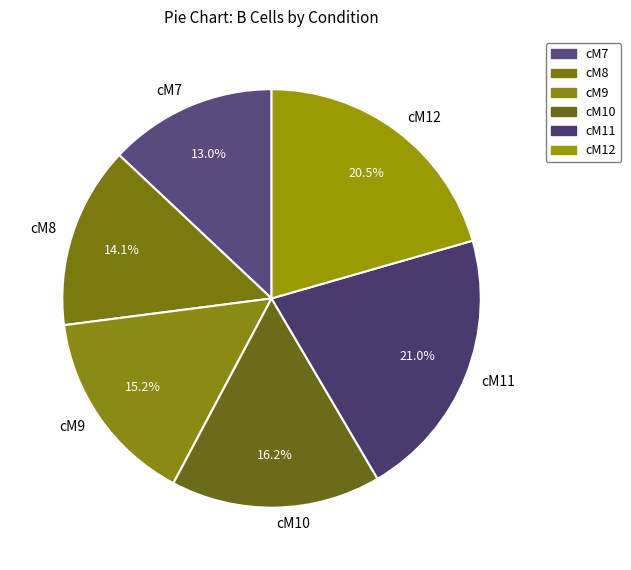

Is it true that cM11 is 21% of the pie?

True